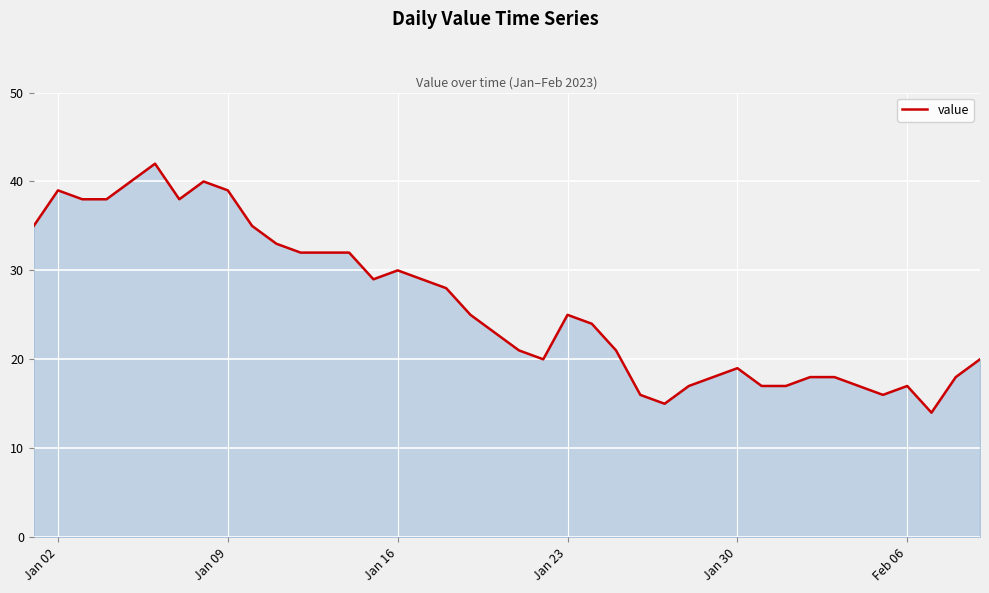

Is this an area chart (filled region under the line)?

Yes